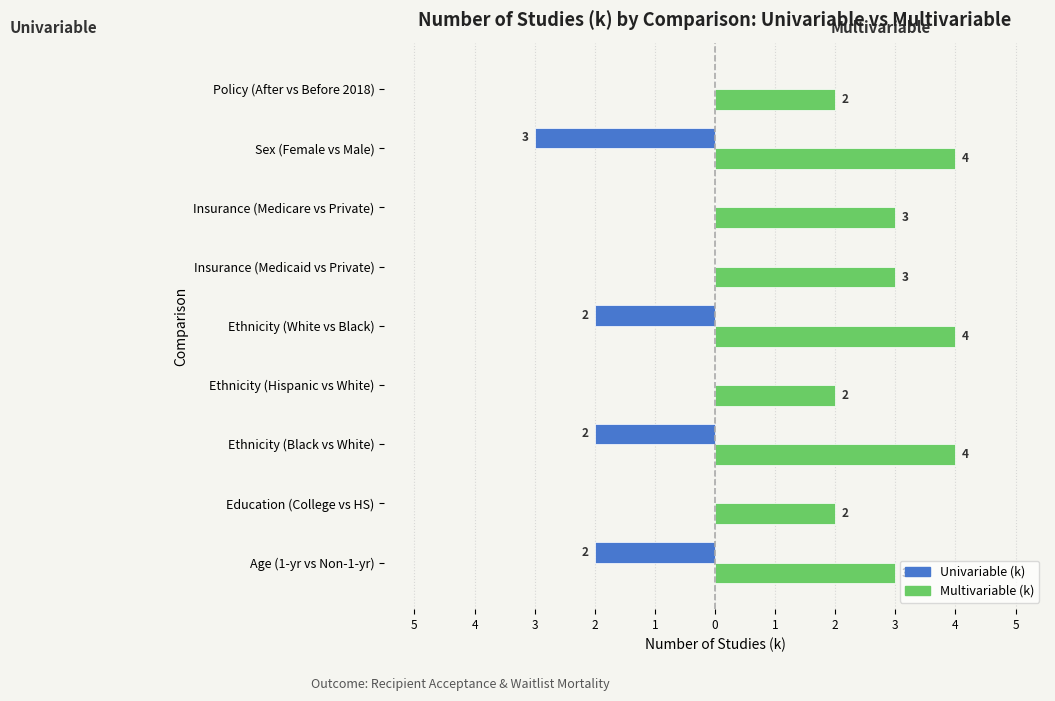

What are all the series names shown in the legend?

Univariable (k), Multivariable (k)